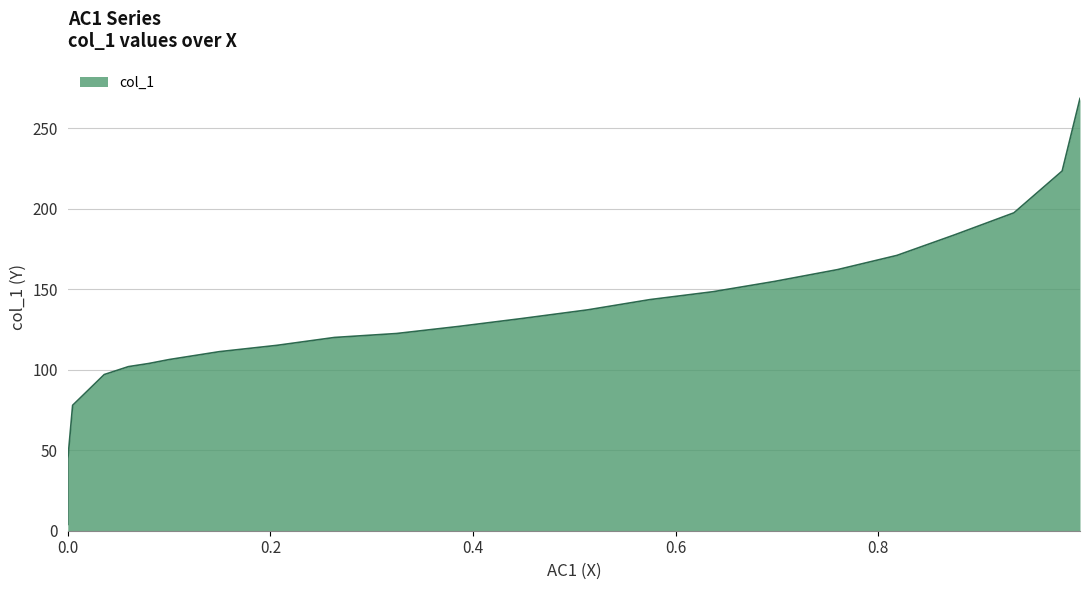

Which has a higher value, 0.1496 or 0.9814?

0.9814